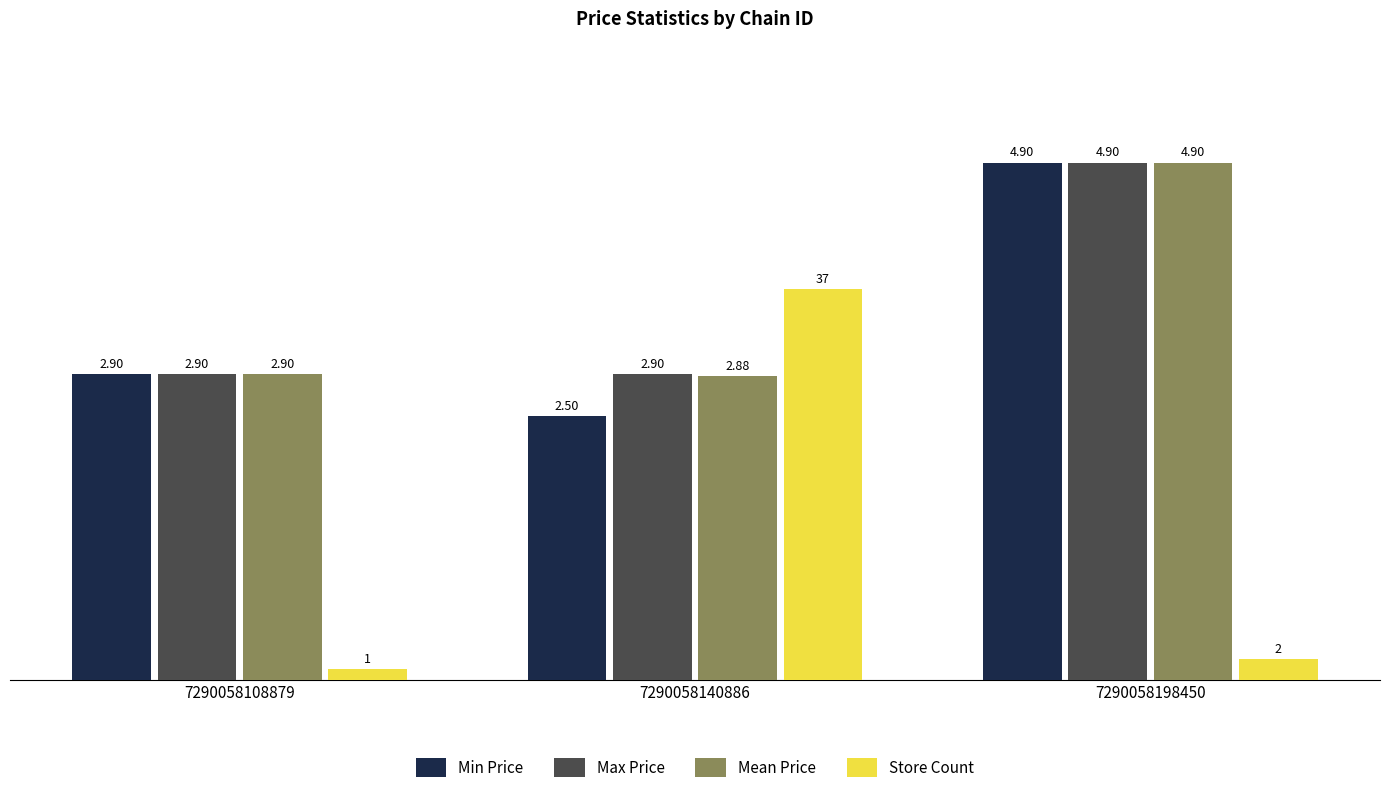

How many bars are there in each group?

4